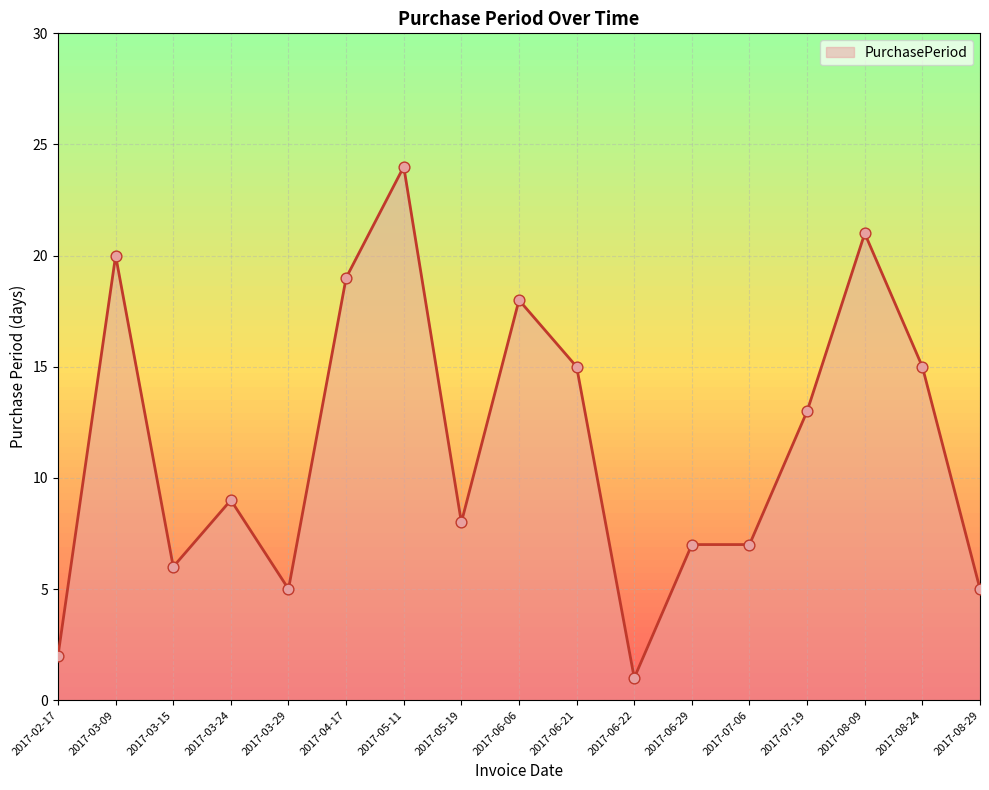

Between 2017-06-22 and 2017-08-29, which is larger?

2017-08-29